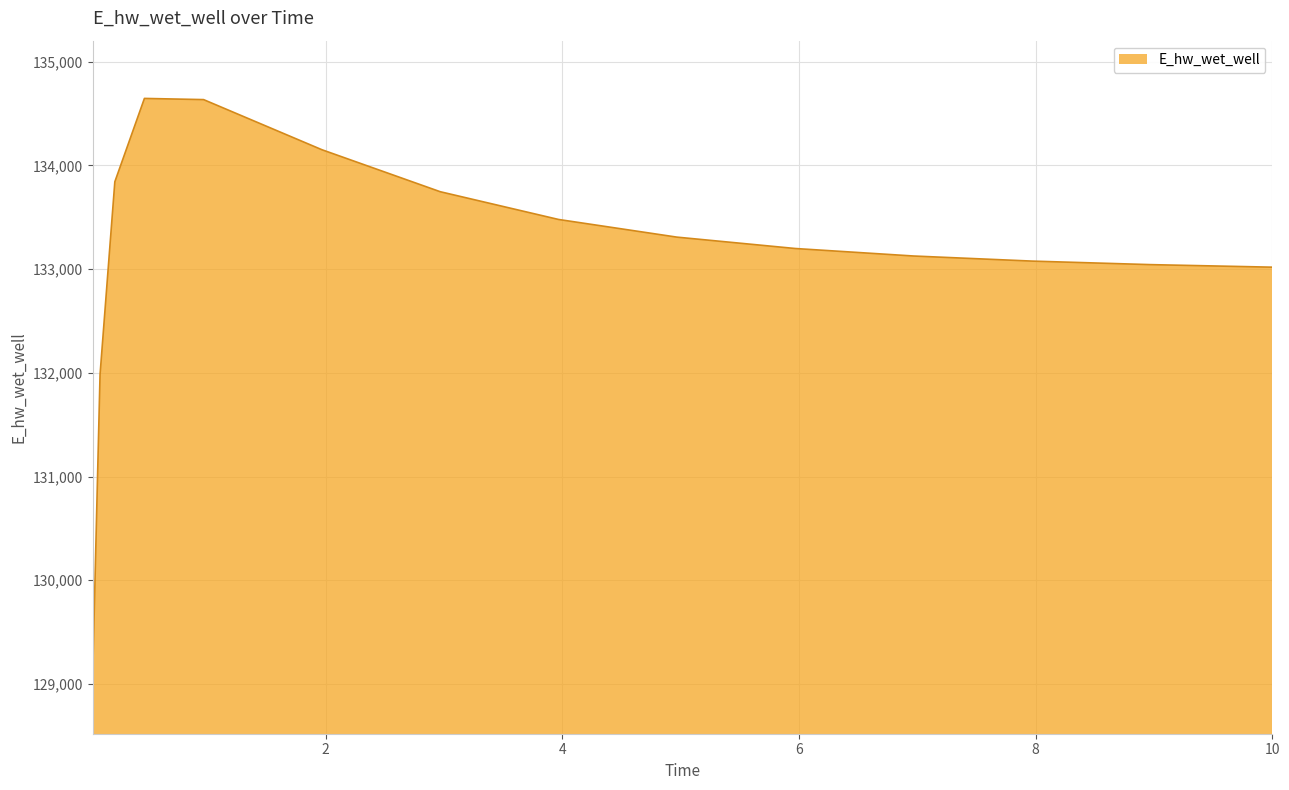

How many values are below 133198?

7